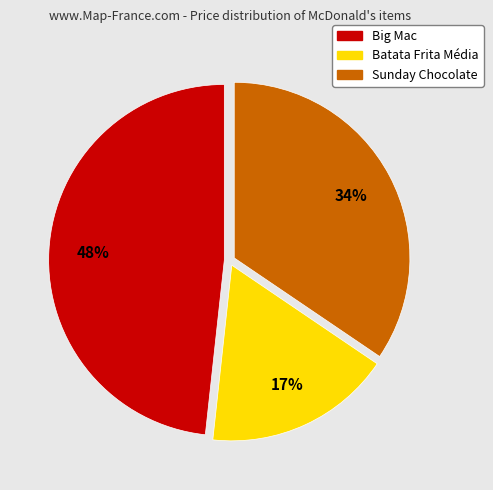

Approximately how many times larger is the value at Big Mac compared to Sunday Chocolate?

1.4